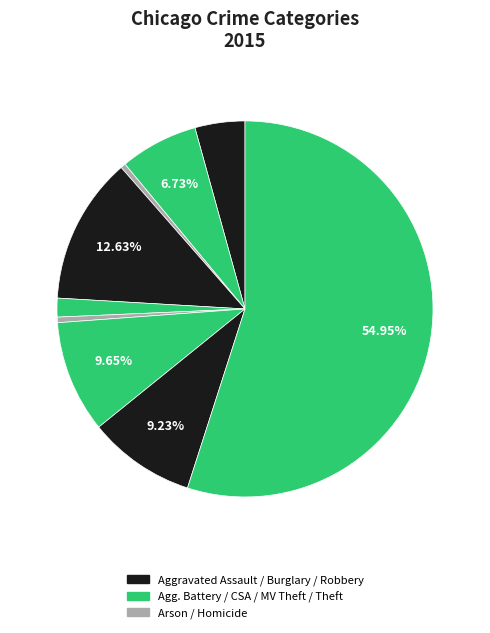

Count the number of slices in the pie.

9